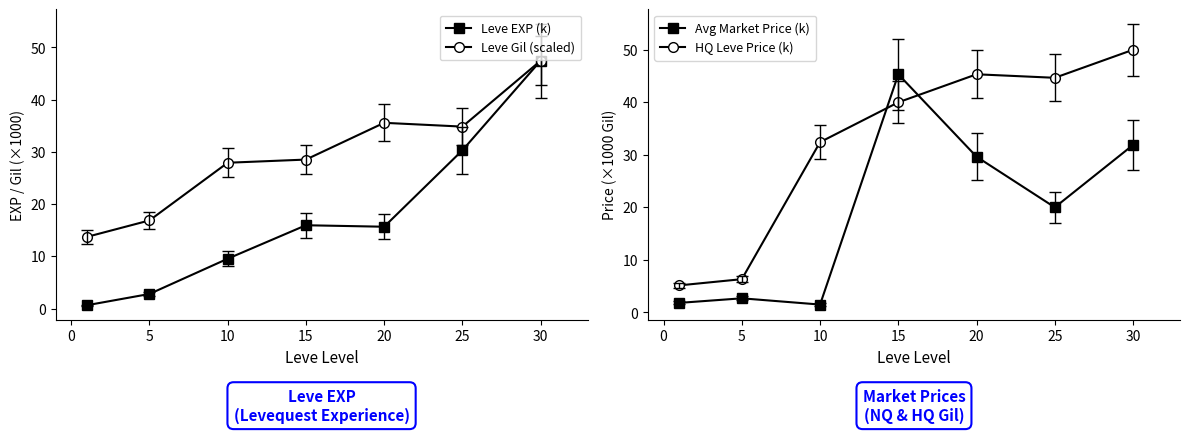

What is the sum of all Leve EXP (k) values?

122.4